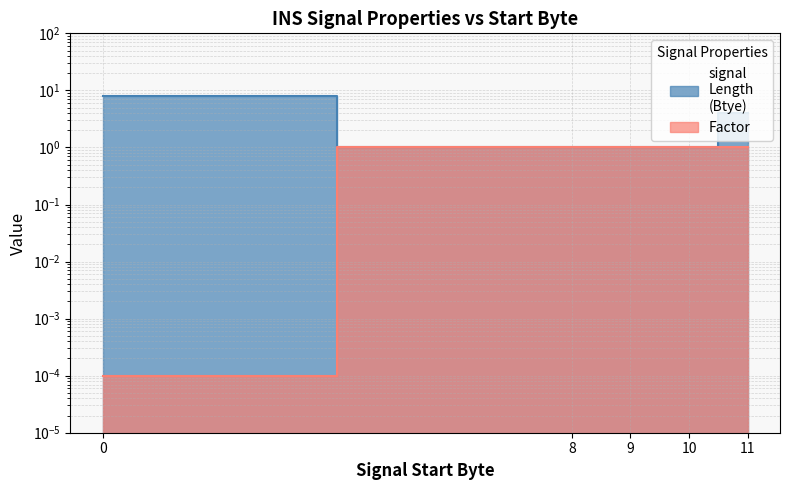

True or false: Factor has more than 0 interior local peaks.

False